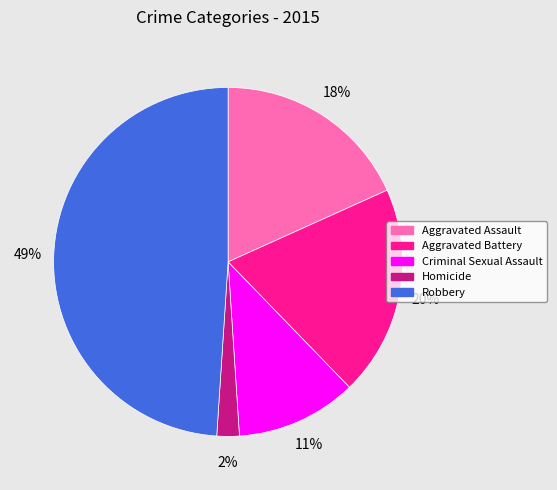

Do Robbery and Criminal Sexual Assault together represent more than half of the pie?

Yes